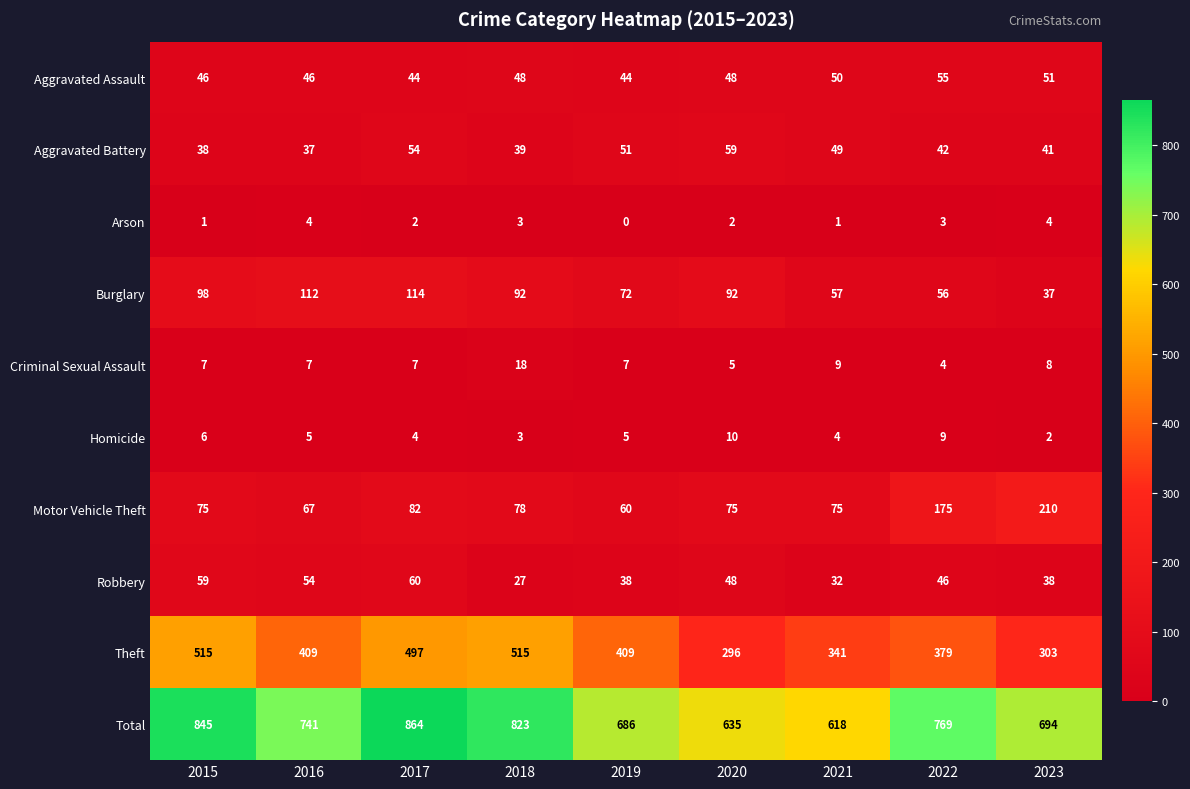

Which series has the largest total across all categories?

Total